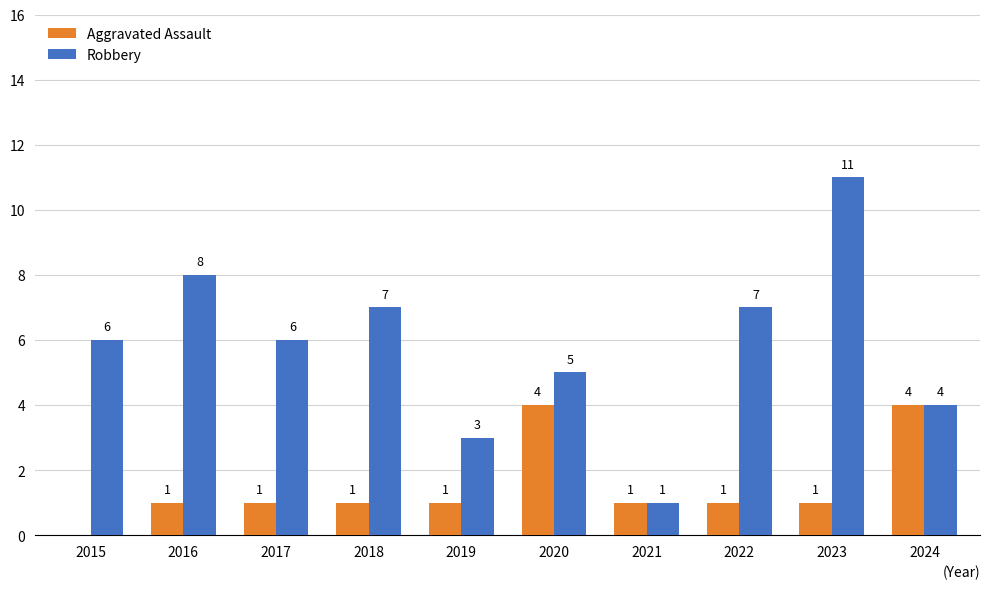

What is the maximum value for Aggravated Assault?

4